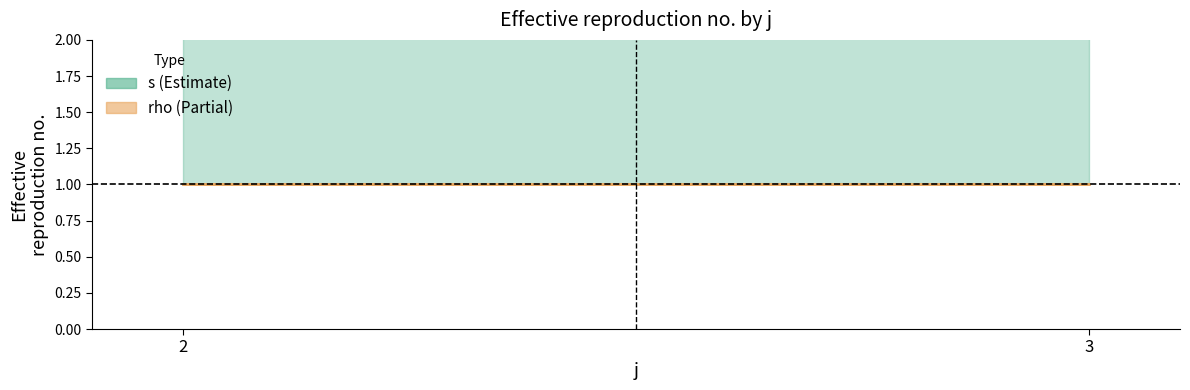

True or false: rho has more than 1 points higher than both neighbors.

False